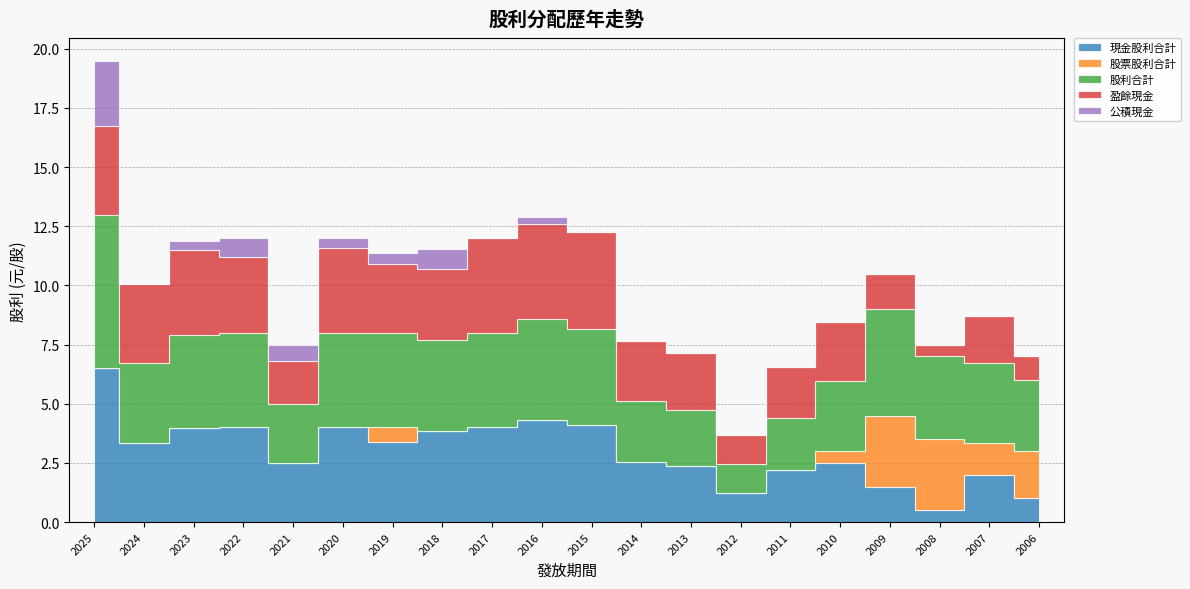

True or false: 公積現金 has a value of -1.6 at 2008.

False